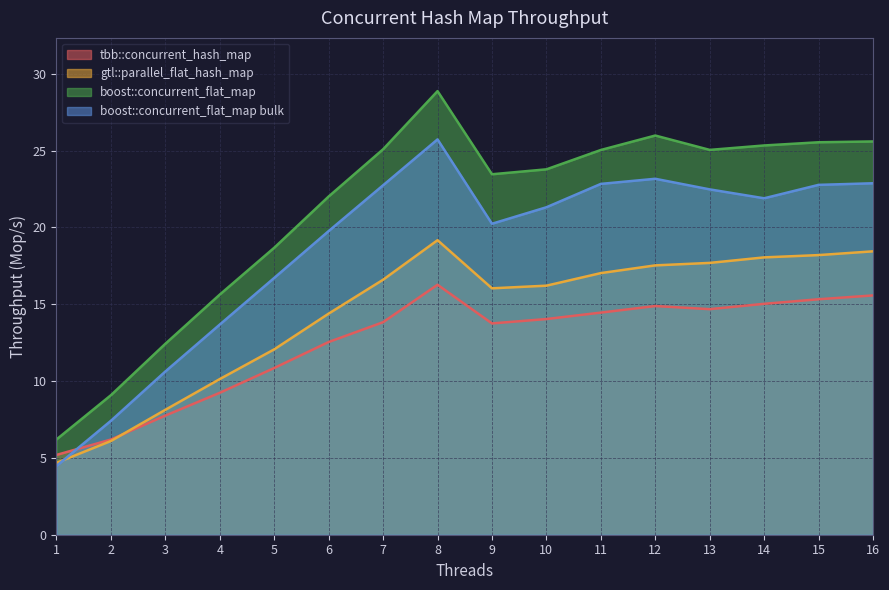

Reading right to left, extract all data points from this chart.

tbb::concurrent_hash_map: 16=15.6	15=15.3	14=15.0	13=14.7	12=14.9	11=14.5	10=14.0	9=13.8	8=16.3	7=13.8	6=12.5	5=10.8	4=9.2	3=7.8	2=6.2	1=5.2
gtl::parallel_flat_hash_map: 16=18.4	15=18.2	14=18.0	13=17.7	12=17.5	11=17.0	10=16.2	9=16.0	8=19.2	7=16.6	6=14.4	5=12.1	4=10.1	3=8.1	2=6.1	1=4.7
boost::concurrent_flat_map: 16=25.6	15=25.5	14=25.3	13=25.0	12=26.0	11=25.0	10=23.8	9=23.5	8=28.9	7=25.1	6=22.0	5=18.7	4=15.6	3=12.4	2=9.1	1=6.2
boost::concurrent_flat_map bulk: 16=22.9	15=22.8	14=21.9	13=22.5	12=23.2	11=22.8	10=21.3	9=20.2	8=25.7	7=22.7	6=19.8	5=16.7	4=13.7	3=10.6	2=7.4	1=4.5